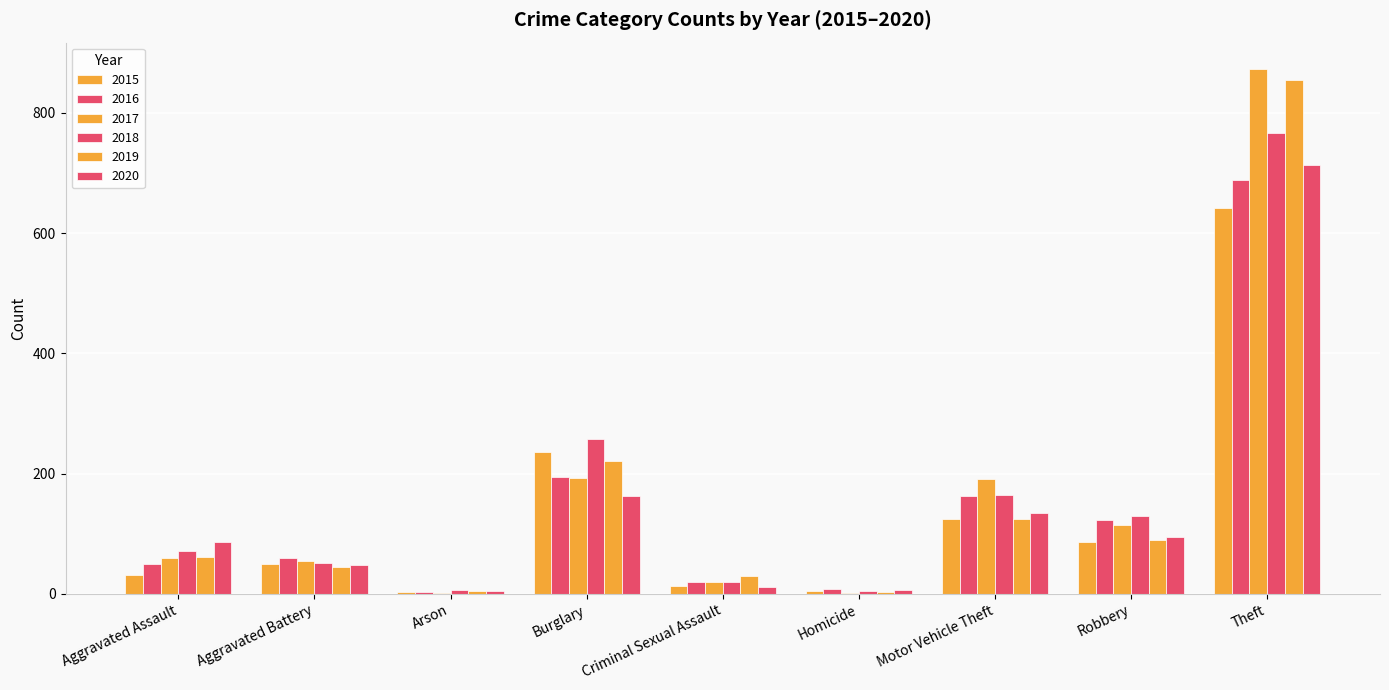

Reading left to right, list all the values displayed in this chart.

2015: Aggravated Assault=31	Aggravated Battery=50	Arson=3	Burglary=236	Criminal Sexual Assault=13	Homicide=4	Motor Vehicle Theft=125	Robbery=87	Theft=641
2016: Aggravated Assault=50	Aggravated Battery=60	Arson=3	Burglary=194	Criminal Sexual Assault=20	Homicide=8	Motor Vehicle Theft=163	Robbery=123	Theft=689
2017: Aggravated Assault=59	Aggravated Battery=54	Arson=1	Burglary=192	Criminal Sexual Assault=19	Homicide=2	Motor Vehicle Theft=191	Robbery=115	Theft=873
2018: Aggravated Assault=72	Aggravated Battery=52	Arson=6	Burglary=257	Criminal Sexual Assault=20	Homicide=5	Motor Vehicle Theft=164	Robbery=130	Theft=767
2019: Aggravated Assault=61	Aggravated Battery=45	Arson=5	Burglary=221	Criminal Sexual Assault=29	Homicide=3	Motor Vehicle Theft=125	Robbery=89	Theft=855
2020: Aggravated Assault=87	Aggravated Battery=48	Arson=4	Burglary=163	Criminal Sexual Assault=12	Homicide=6	Motor Vehicle Theft=134	Robbery=94	Theft=713